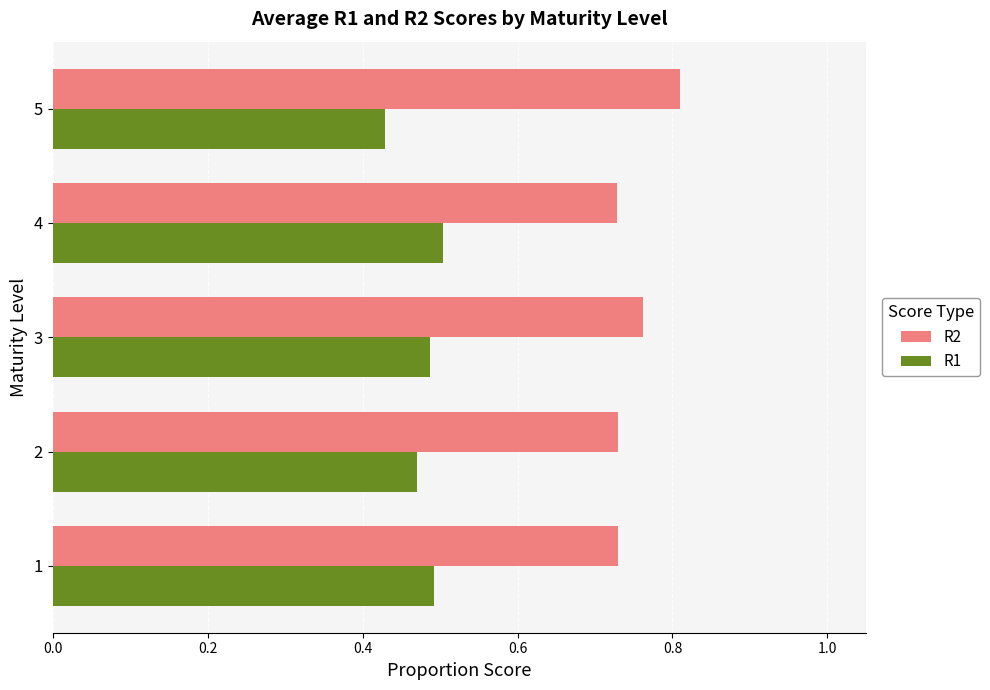

Which label corresponds to the largest value in the chart?

5